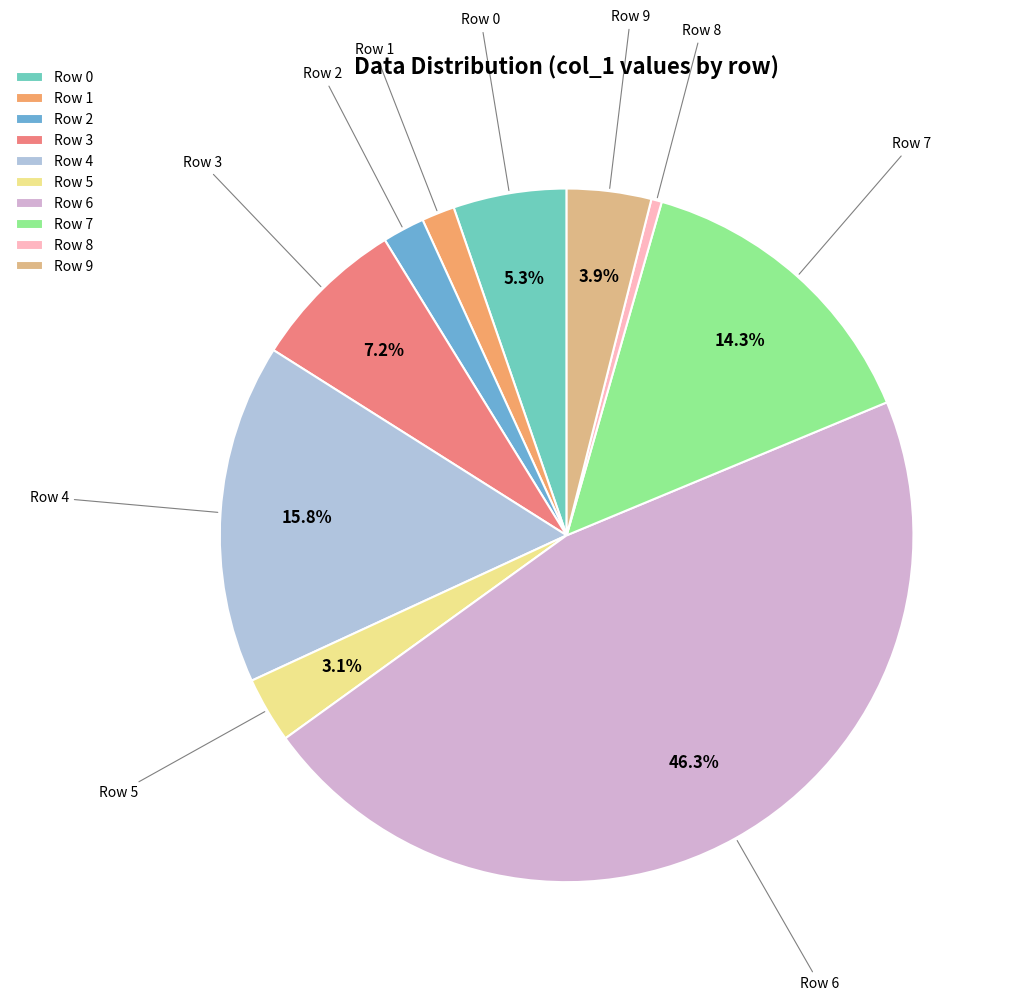

Is Row 7 the majority of the pie?

No